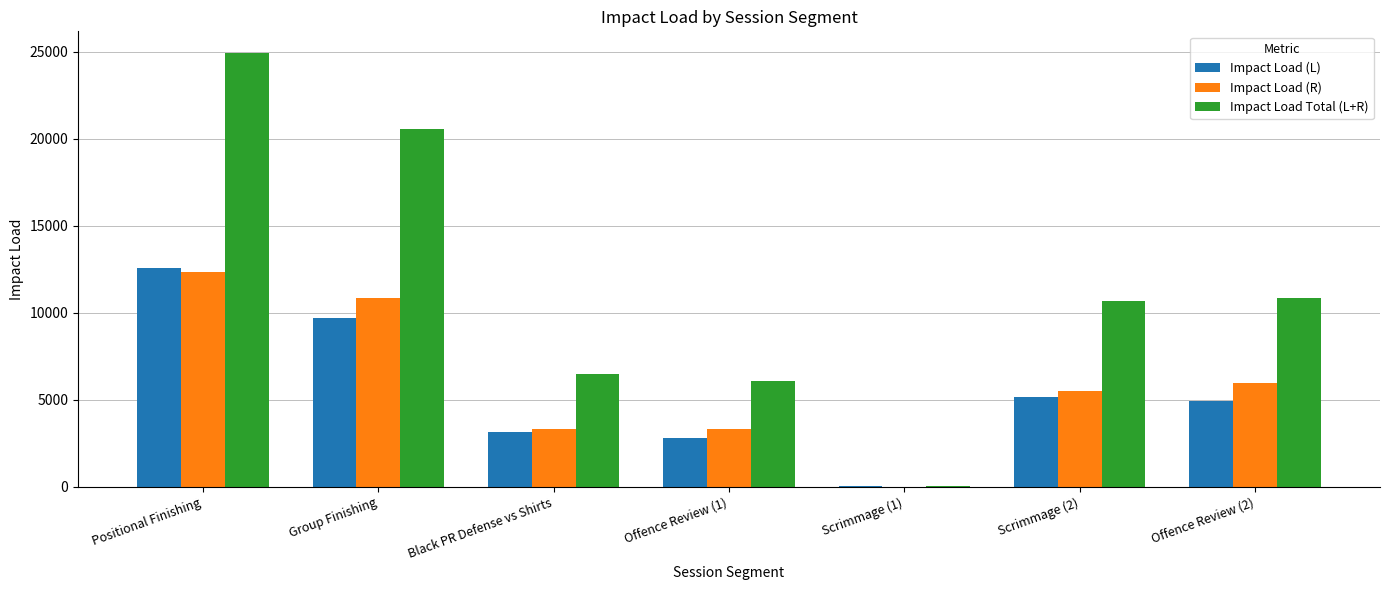

Is the value of Impact Load (R) at Positional Finishing greater than the value of Impact Load (L) at Offence Review (1)?

Yes